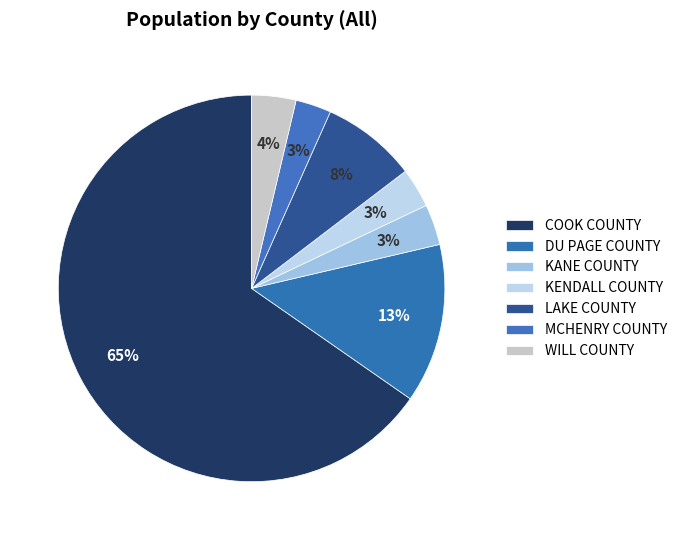

The KENDALL COUNTY slice represents 3% of the pie. True or false?

True